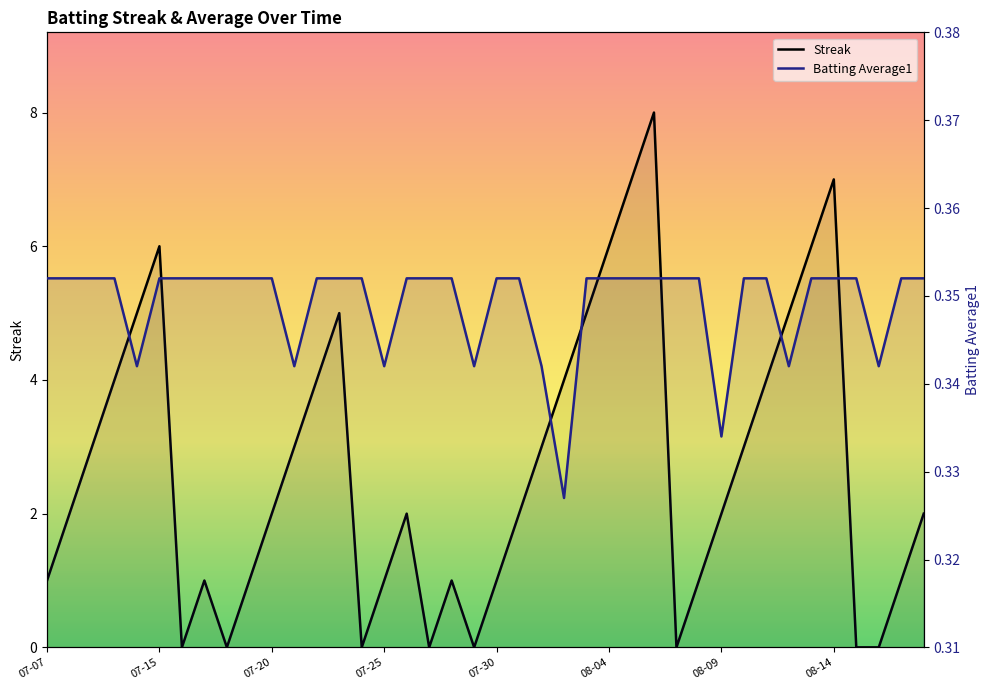

Which series has the largest range (max minus min)?

Streak